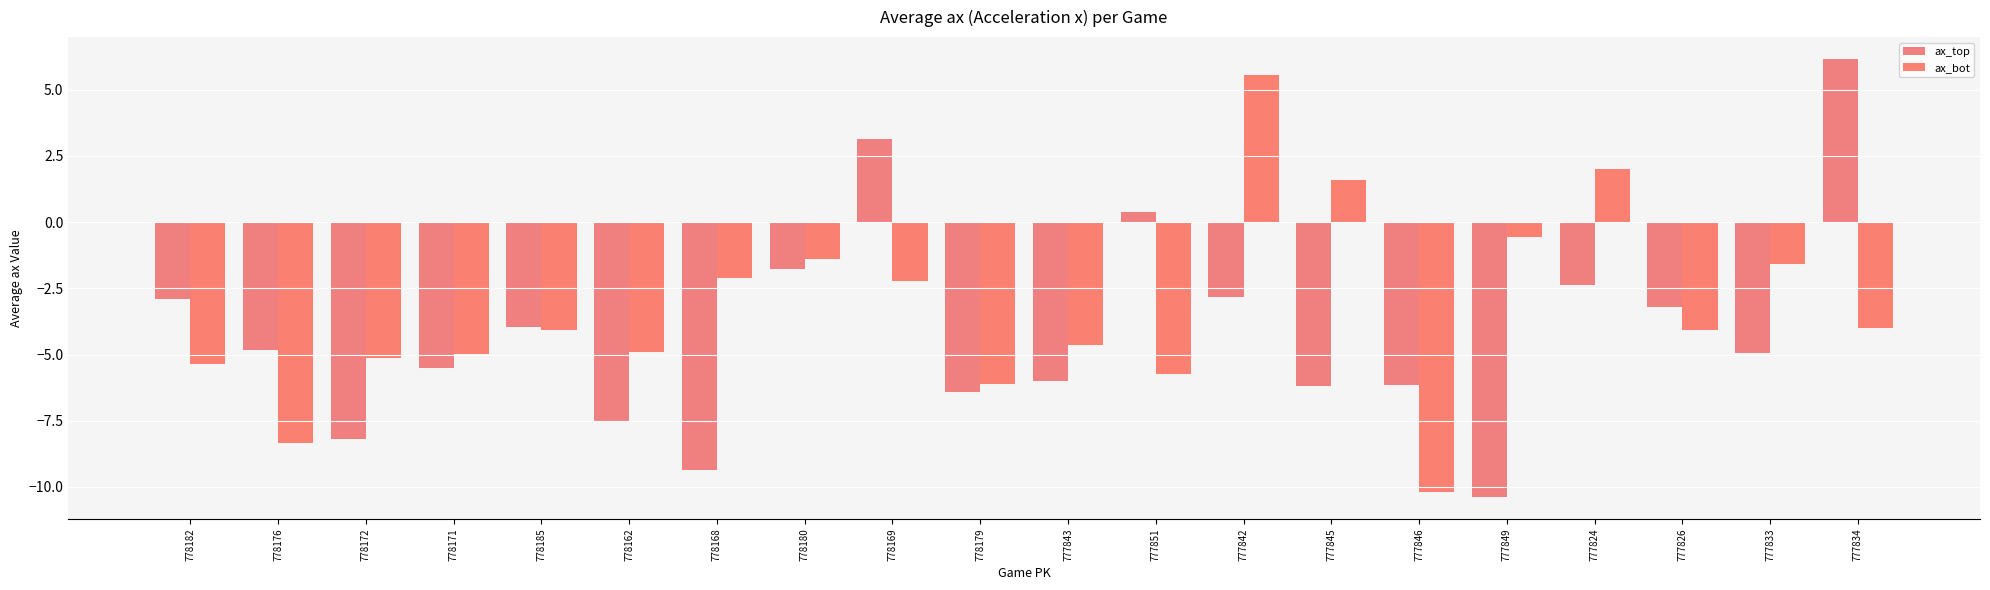

Count the number of data series in this chart.

2